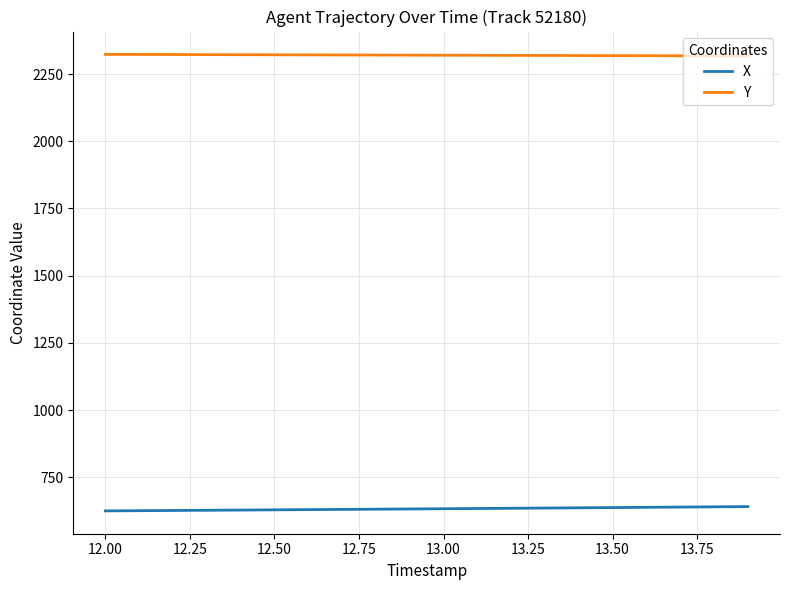

List the series in order of their peak value, highest first.

Y, X